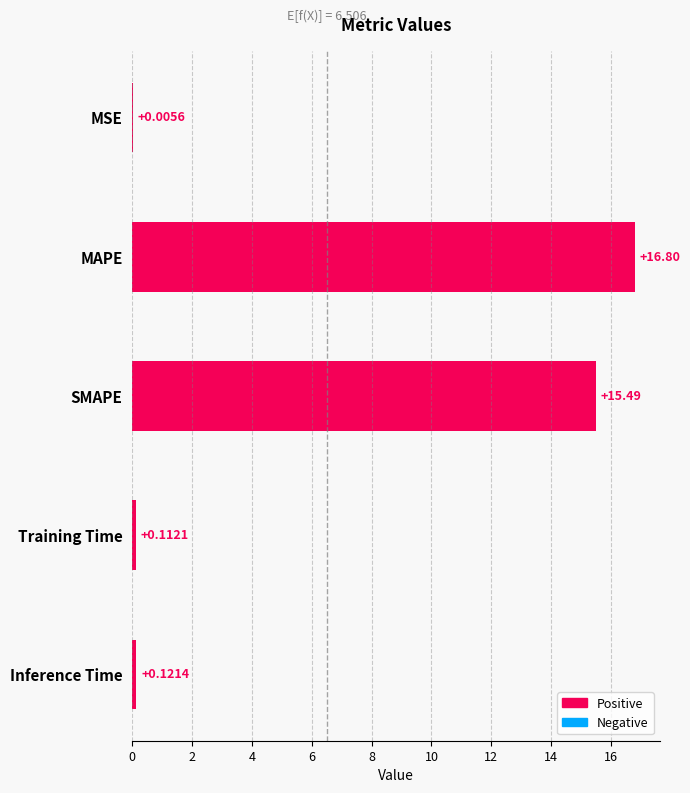

Approximately how many times larger is the value at SMAPE compared to MAPE?

0.9